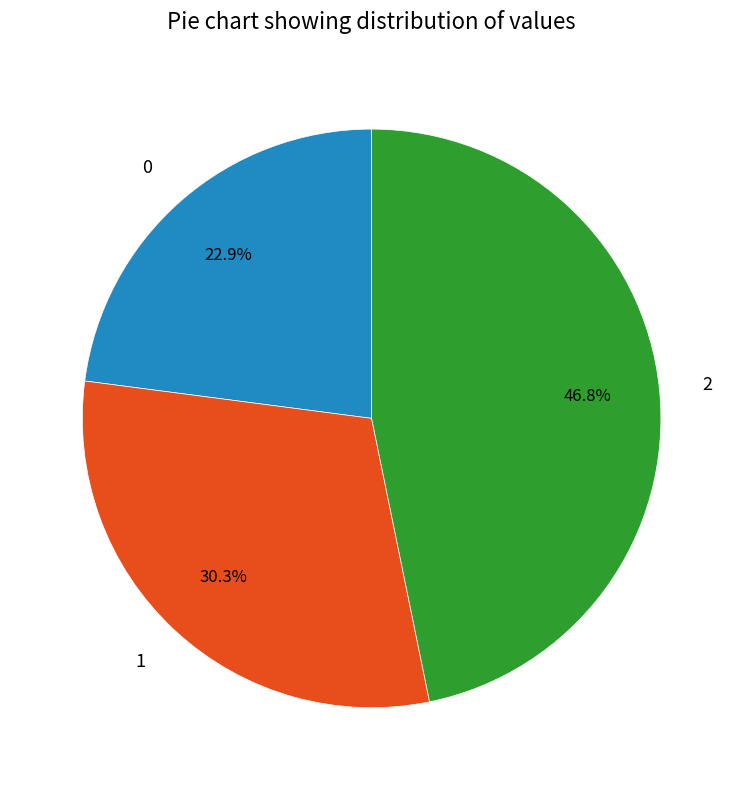

What is the ratio of the value at 2 to the value at 1?

1.5